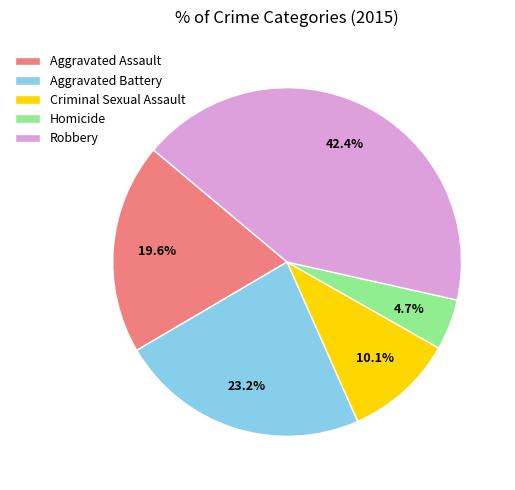

To the nearest percent, what is the average slice percentage?

20%